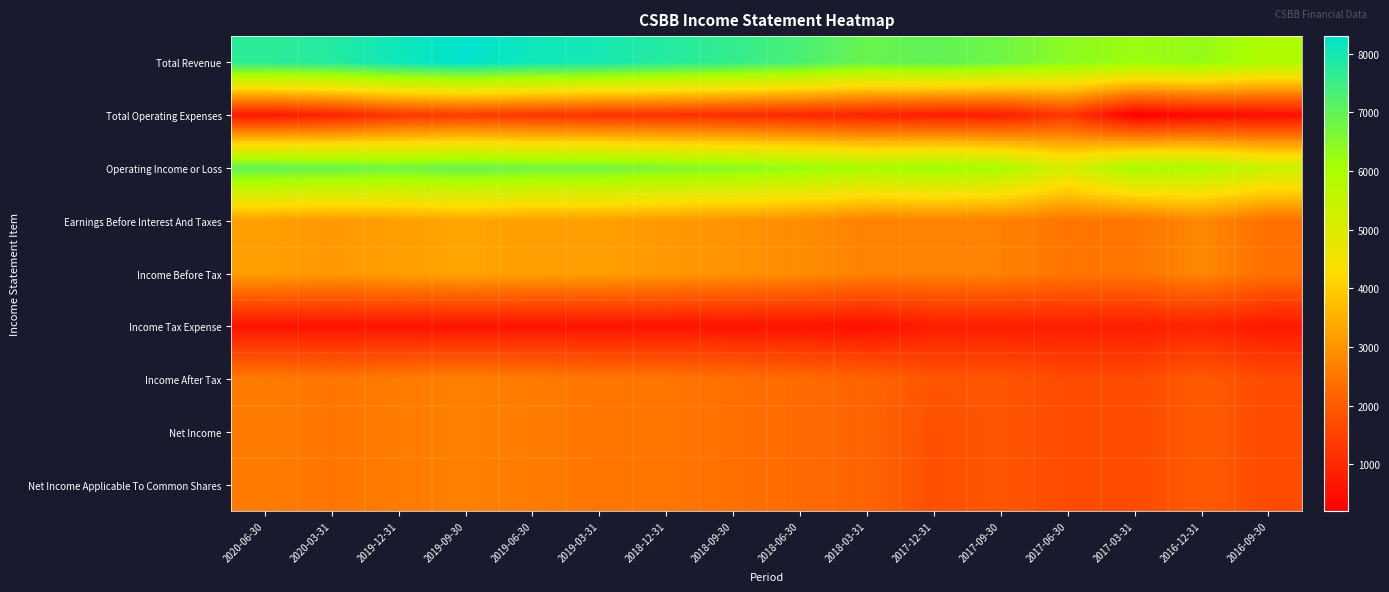

Reading right to left, what are all the values shown in this chart?

Total Revenue: 2016-09-30=5900	2016-12-31=6300	2017-03-31=6200	2017-06-30=6400	2017-09-30=6800	2017-12-31=7000	2018-03-31=6900	2018-06-30=7300	2018-09-30=7600	2018-12-31=7800	2019-03-31=8000	2019-06-30=8100	2019-09-30=8300	2019-12-31=8100	2020-03-31=7800	2020-06-30=7700
Total Operating Expenses: 2016-09-30=500	2016-12-31=400	2017-03-31=200	2017-06-30=1300	2017-09-30=800	2017-12-31=800	2018-03-31=900	2018-06-30=1000	2018-09-30=1100	2018-12-31=1200	2019-03-31=1200	2019-06-30=1300	2019-09-30=1400	2019-12-31=1300	2020-03-31=900	2020-06-30=700
Operating Income or Loss: 2016-09-30=5400	2016-12-31=5900	2017-03-31=6000	2017-06-30=5100	2017-09-30=6000	2017-12-31=6200	2018-03-31=6000	2018-06-30=6300	2018-09-30=6500	2018-12-31=6600	2019-03-31=6800	2019-06-30=6800	2019-09-30=6900	2019-12-31=6800	2020-03-31=6900	2020-06-30=7000
Earnings Before Interest And Taxes: 2016-09-30=2400	2016-12-31=2800	2017-03-31=2500	2017-06-30=2500	2017-09-30=2700	2017-12-31=2700	2018-03-31=2700	2018-06-30=2900	2018-09-30=3000	2018-12-31=3100	2019-03-31=3200	2019-06-30=3200	2019-09-30=3300	2019-12-31=3200	2020-03-31=3100	2020-06-30=3200
Income Before Tax: 2016-09-30=2400	2016-12-31=2800	2017-03-31=2500	2017-06-30=2500	2017-09-30=2700	2017-12-31=2700	2018-03-31=2700	2018-06-30=2900	2018-09-30=3000	2018-12-31=3100	2019-03-31=3200	2019-06-30=3200	2019-09-30=3300	2019-12-31=3200	2020-03-31=3100	2020-06-30=3200
Income Tax Expense: 2016-09-30=700	2016-12-31=900	2017-03-31=800	2017-06-30=800	2017-09-30=800	2017-12-31=800	2018-03-31=500	2018-06-30=600	2018-09-30=600	2018-12-31=600	2019-03-31=600	2019-06-30=600	2019-09-30=600	2019-12-31=600	2020-03-31=600	2020-06-30=600
Income After Tax: 2016-09-30=1700	2016-12-31=2000	2017-03-31=1700	2017-06-30=1700	2017-09-30=1900	2017-12-31=1900	2018-03-31=2200	2018-06-30=2300	2018-09-30=2400	2018-12-31=2500	2019-03-31=2500	2019-06-30=2600	2019-09-30=2700	2019-12-31=2600	2020-03-31=2500	2020-06-30=2600
Net Income: 2016-09-30=1700	2016-12-31=2000	2017-03-31=1700	2017-06-30=1700	2017-09-30=1900	2017-12-31=1800	2018-03-31=2200	2018-06-30=2300	2018-09-30=2400	2018-12-31=2500	2019-03-31=2500	2019-06-30=2600	2019-09-30=2700	2019-12-31=2600	2020-03-31=2500	2020-06-30=2600
Net Income Applicable To Common Shares: 2016-09-30=1700	2016-12-31=2000	2017-03-31=1700	2017-06-30=1700	2017-09-30=1900	2017-12-31=1800	2018-03-31=2200	2018-06-30=2300	2018-09-30=2400	2018-12-31=2500	2019-03-31=2500	2019-06-30=2600	2019-09-30=2700	2019-12-31=2600	2020-03-31=2500	2020-06-30=2600